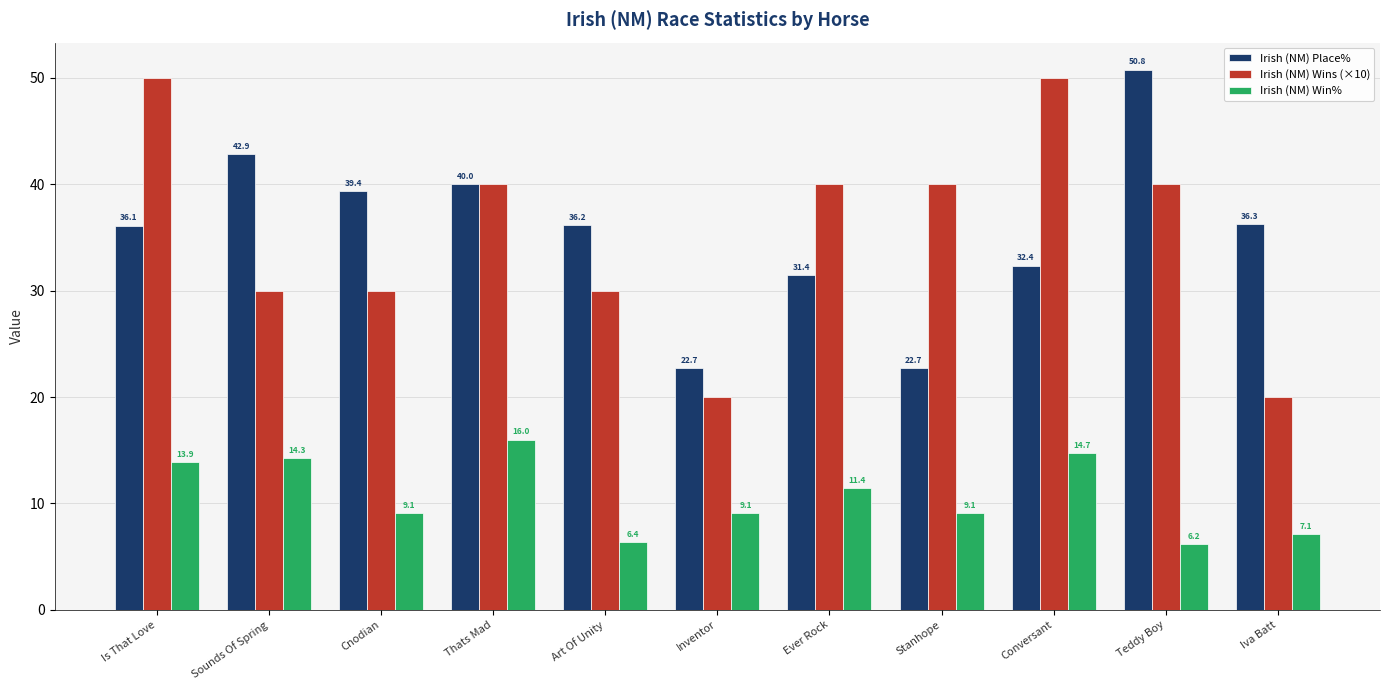

The value of Irish (NM) Wins (×10) at Iva Batt is 26.1. True or false?

False